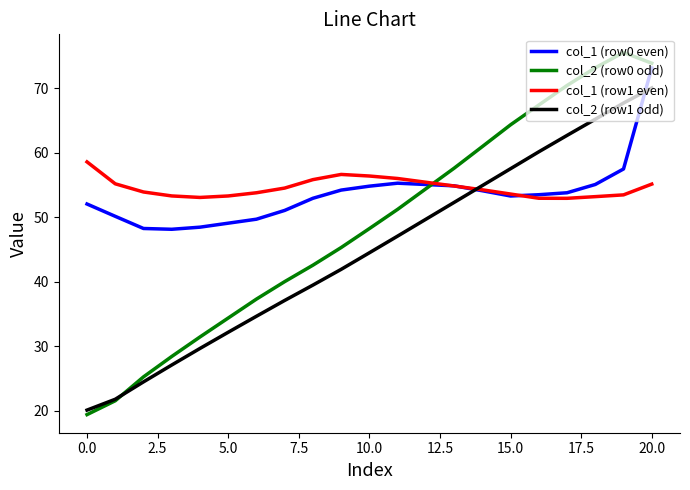

How many series are shown in this chart?

4